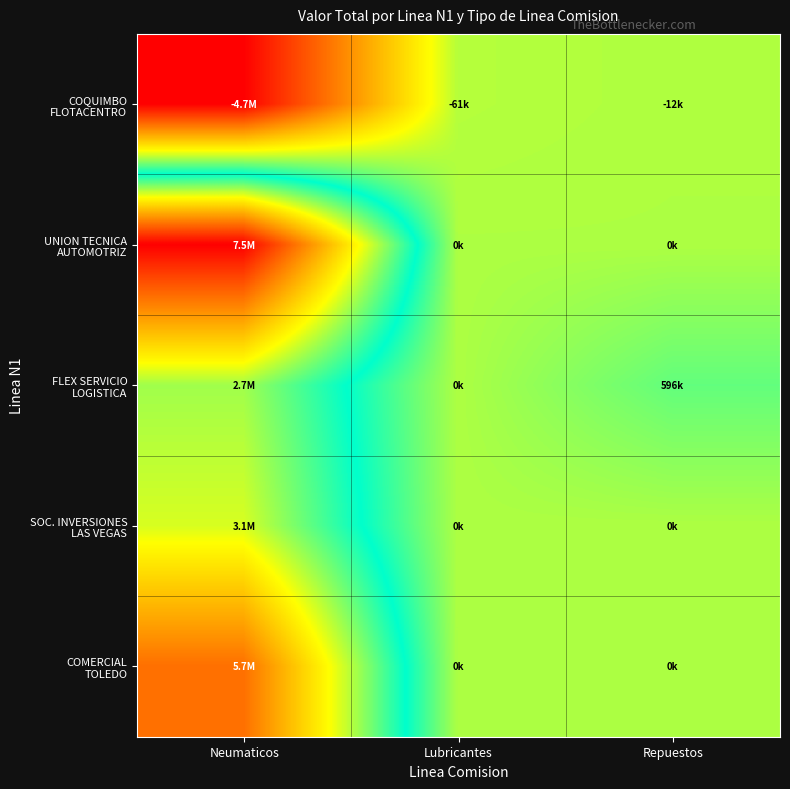

At how many categories does at least one series exceed 6661688?

1